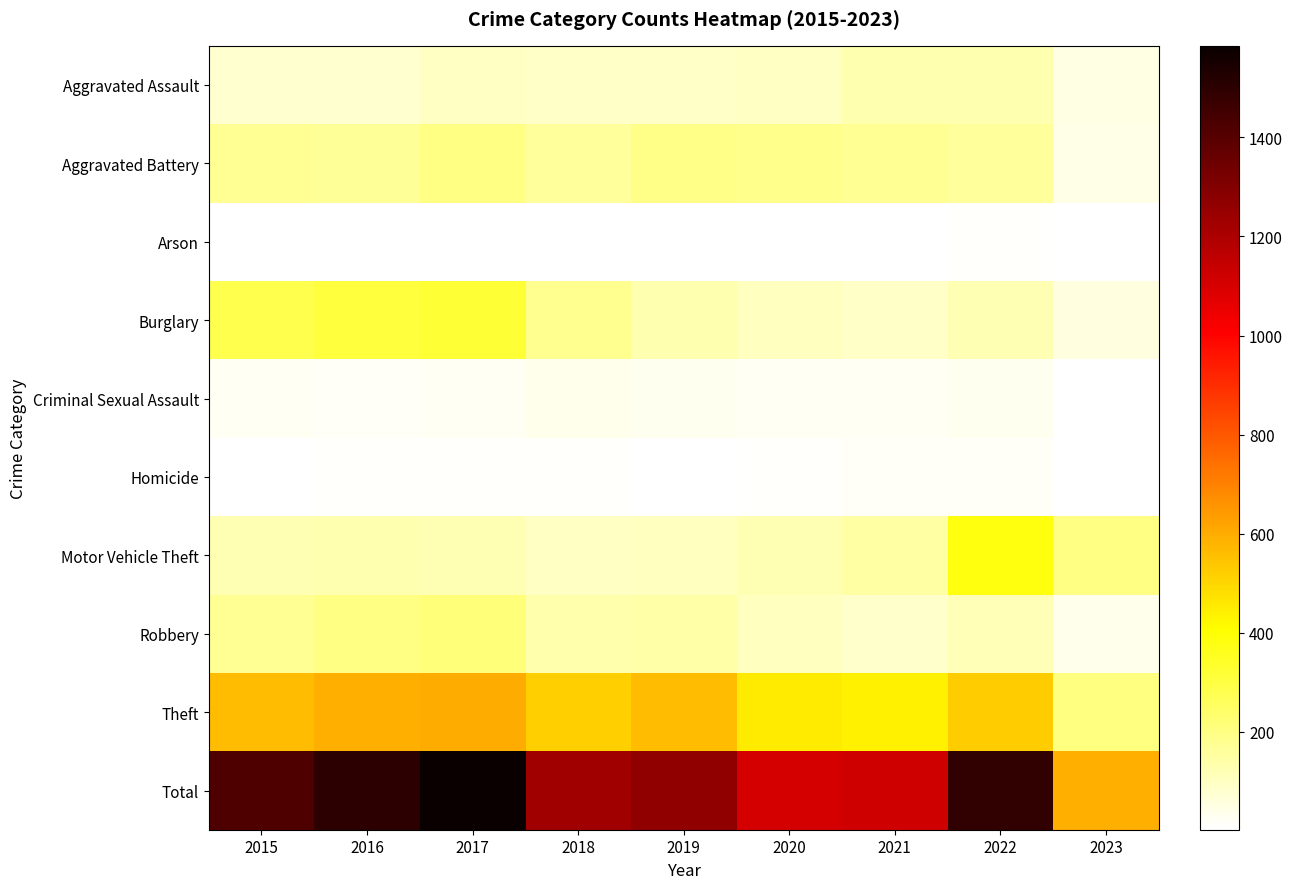

What is the difference between the maximum and minimum values in the Motor Vehicle Theft series?

287